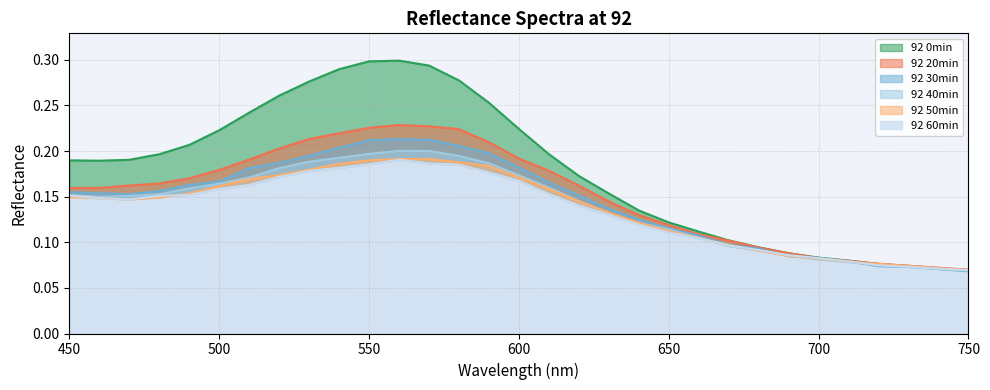

Between 500 and 530, which series saw the biggest shift?

92 0min